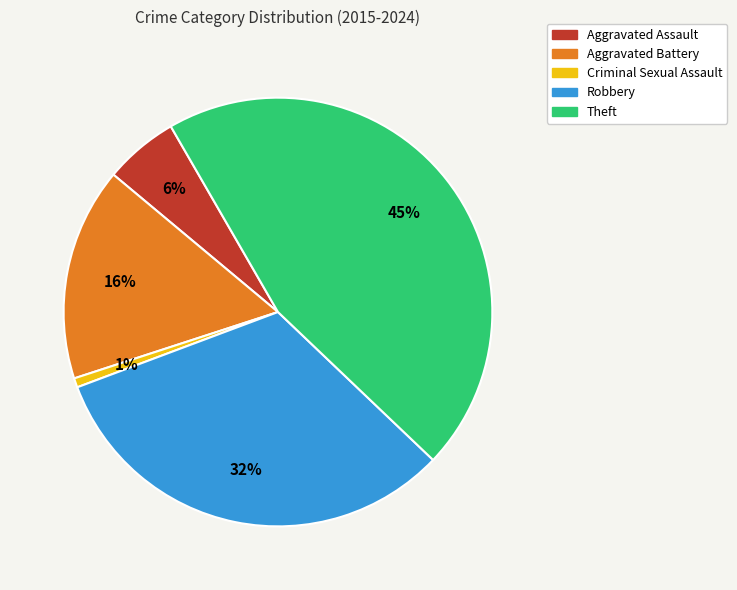

Does any single category account for the majority?

No